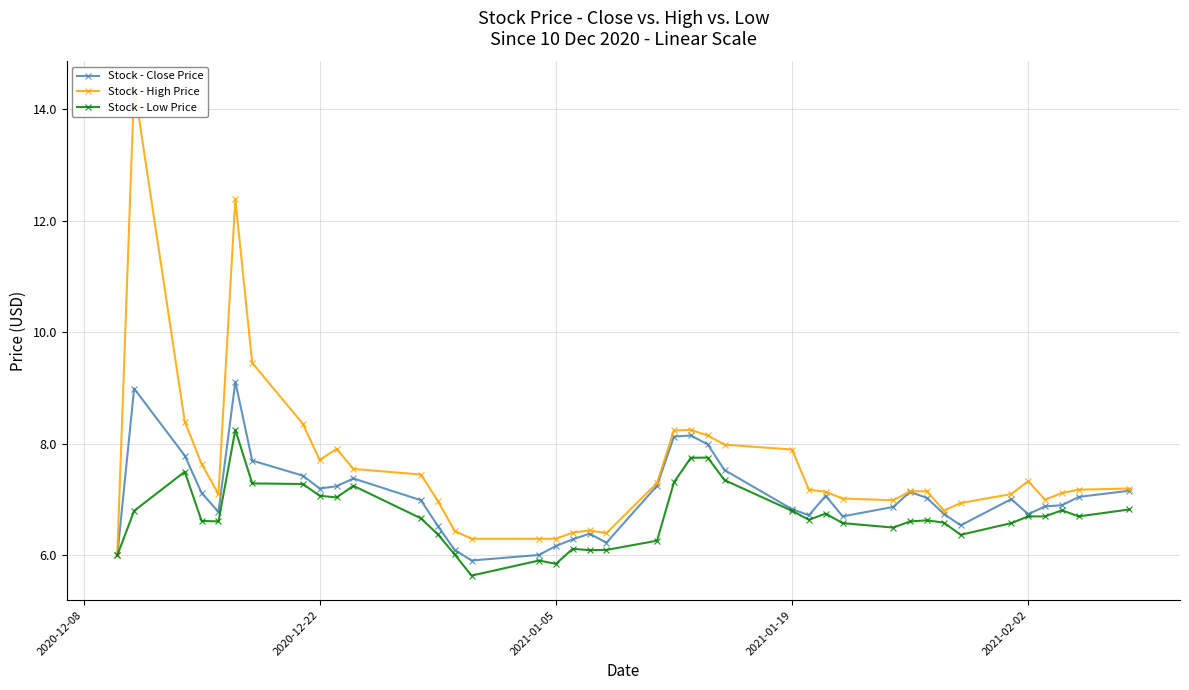

Reading right to left, extract all data points from this chart.

Stock - Close Price: 7.2	7.0	6.9	6.9	6.7	7.0	6.5	6.7	7.0	7.1	6.9	6.7	7.1	6.7	6.8	7.5	8.0	8.2	8.1	7.2	6.2	6.4	6.3	6.2	6.0	5.9	6.1	6.5	7.0	7.4	7.2	7.2	7.4	7.7	9.1	6.8	7.1	7.8	9.0	6.0
Stock - High Price: 7.2	7.2	7.1	7.0	7.3	7.1	6.9	6.8	7.2	7.2	7.0	7.0	7.1	7.2	7.9	8.0	8.2	8.2	8.2	7.3	6.4	6.5	6.4	6.3	6.3	6.3	6.4	7.0	7.5	7.5	7.9	7.7	8.4	9.4	12.4	7.1	7.6	8.4	14.4	6.0
Stock - Low Price: 6.8	6.7	6.8	6.7	6.7	6.6	6.4	6.6	6.6	6.6	6.5	6.6	6.8	6.6	6.8	7.3	7.8	7.8	7.3	6.3	6.1	6.1	6.1	5.8	5.9	5.6	6.0	6.4	6.7	7.2	7.0	7.1	7.3	7.3	8.2	6.6	6.6	7.5	6.8	6.0